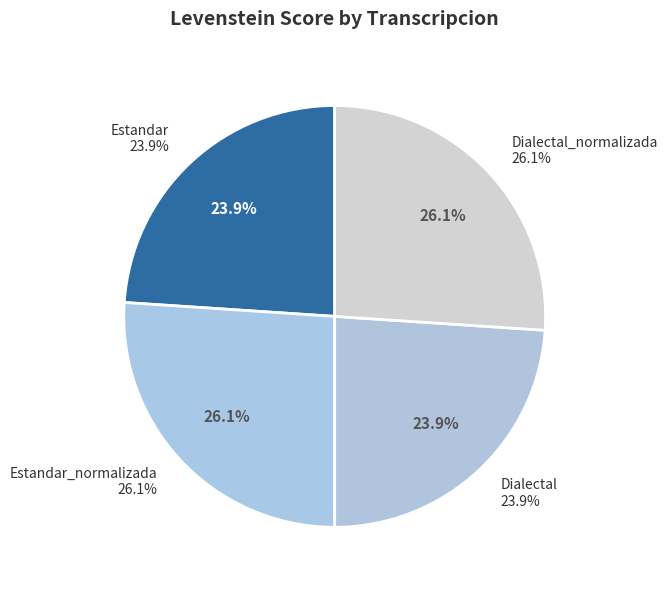

Combined, what portion of the pie is Dialectal and Estandar?

47.9%